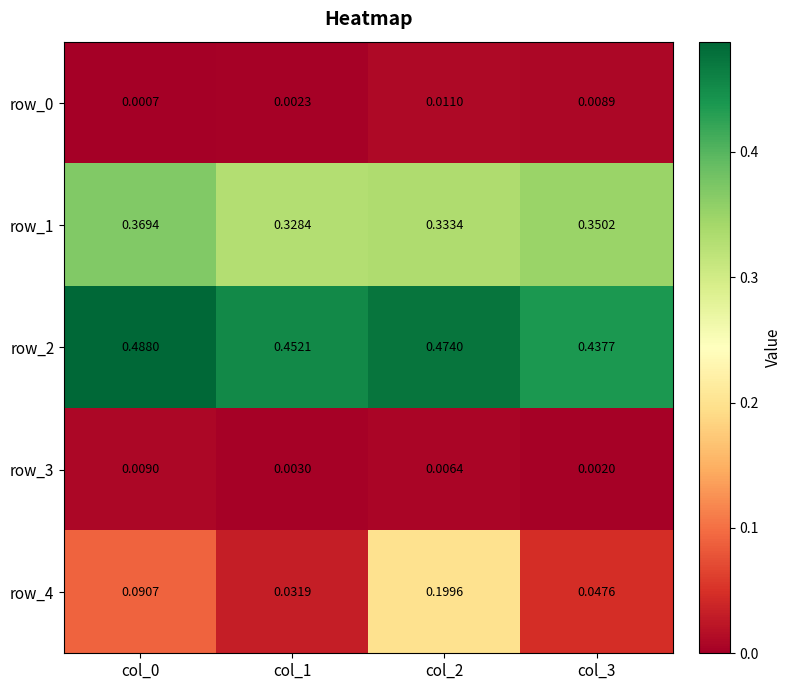

Is the value of row_2 at col_0 greater than the value of row_1 at col_0?

Yes